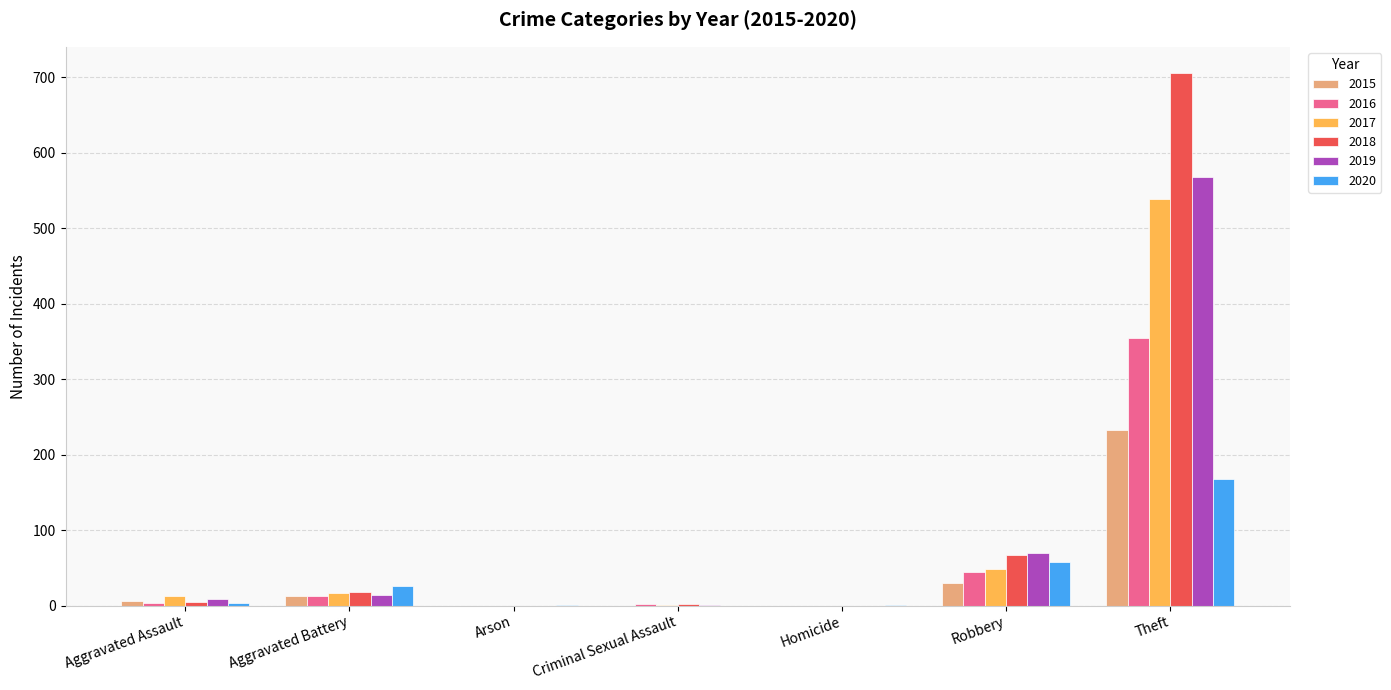

At which label is 2017 closest to 269?

Robbery